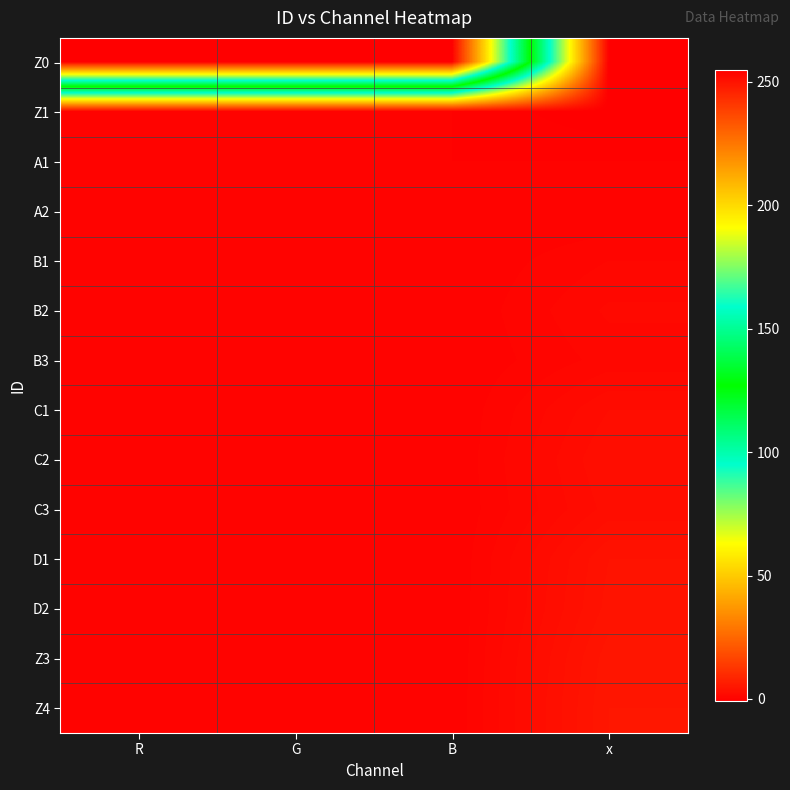

Reading left to right, transcribe all the data shown in this chart.

Z0: R=255.0	G=255.0	B=255.0	x=-1.0
Z1: R=0.0	G=0.0	B=0.0	x=-1.0
A1: R=0.0	G=0.0	B=0.0	x=0.0
A2: R=0.0	G=0.0	B=0.0	x=0.0
B1: R=0.0	G=0.0	B=0.0	x=1.0
B2: R=0.0	G=0.0	B=0.0	x=1.6
B3: R=0.0	G=0.0	B=0.0	x=1.2
C1: R=0.0	G=0.0	B=0.0	x=2.5
C2: R=0.0	G=0.0	B=0.0	x=3.0
C3: R=0.0	G=0.0	B=0.0	x=2.7
D1: R=0.0	G=0.0	B=0.0	x=4.0
D2: R=0.0	G=0.0	B=0.0	x=4.2
Z3: R=0.0	G=0.0	B=0.0	x=4.8
Z4: R=0.0	G=0.0	B=0.0	x=5.0